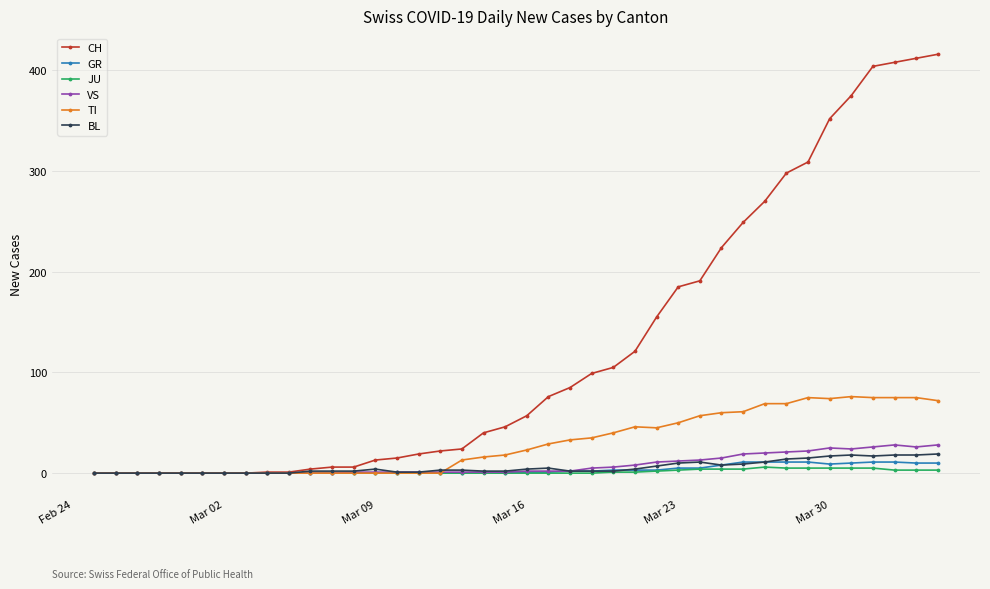

Which series has the largest range (max minus min)?

CH